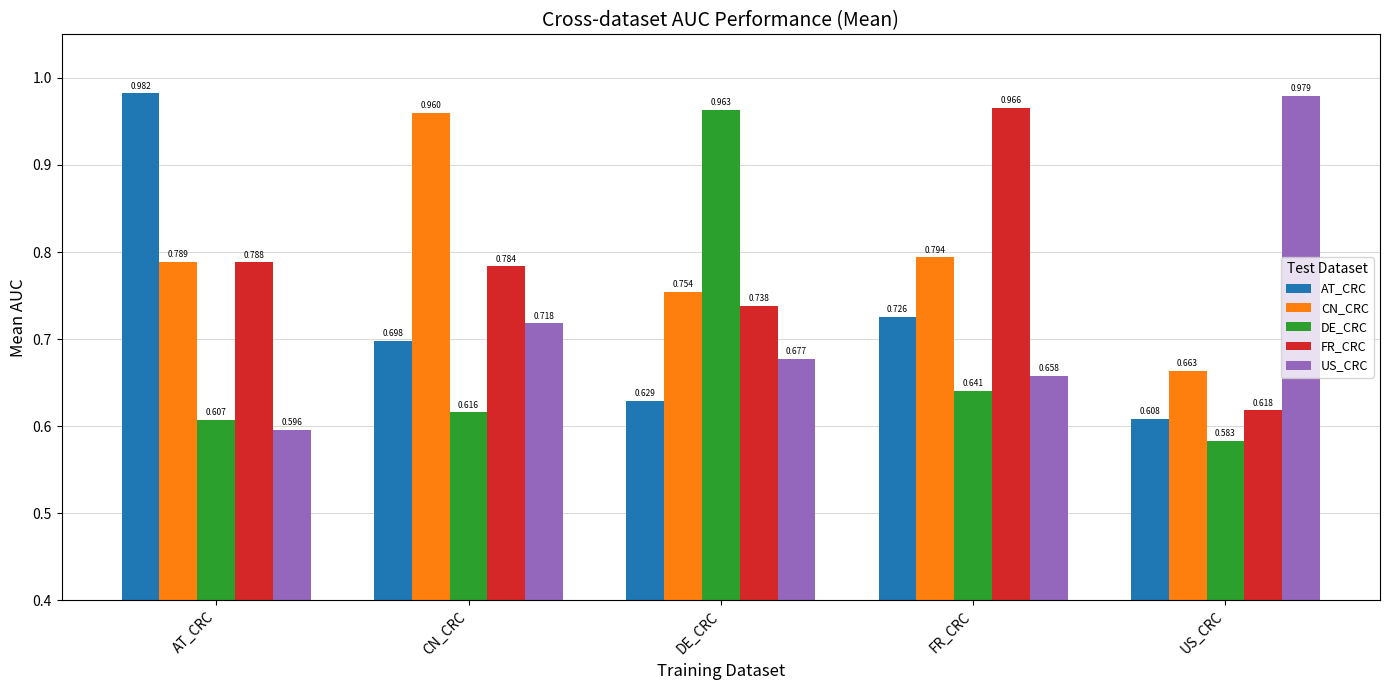

How many bars are there in total?

25